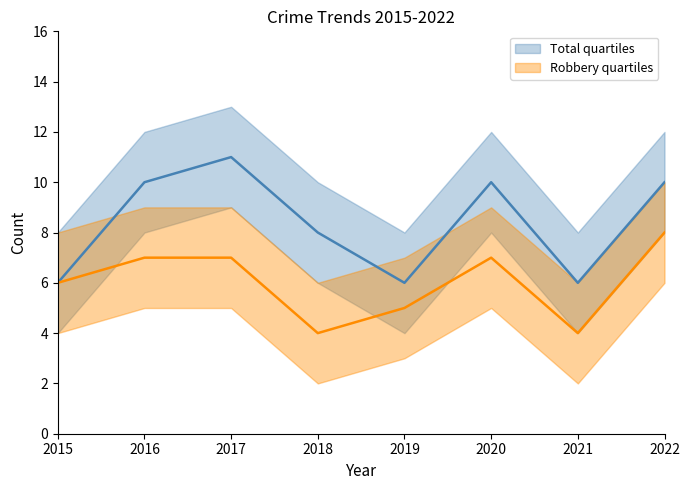

True or false: Robbery quartiles and Total quartiles intersect in this chart.

False